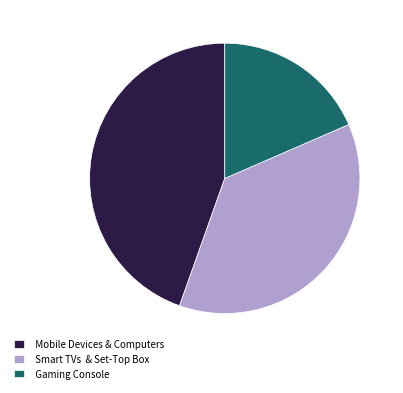

What is the ratio of the value at Mobile Devices & Computers to the value at Gaming Console?

2.4